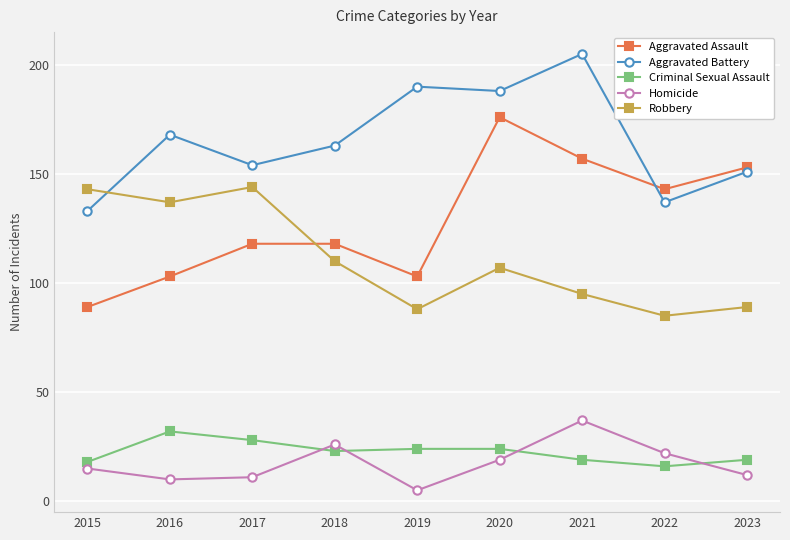

Which category has the highest value across all series?

2021